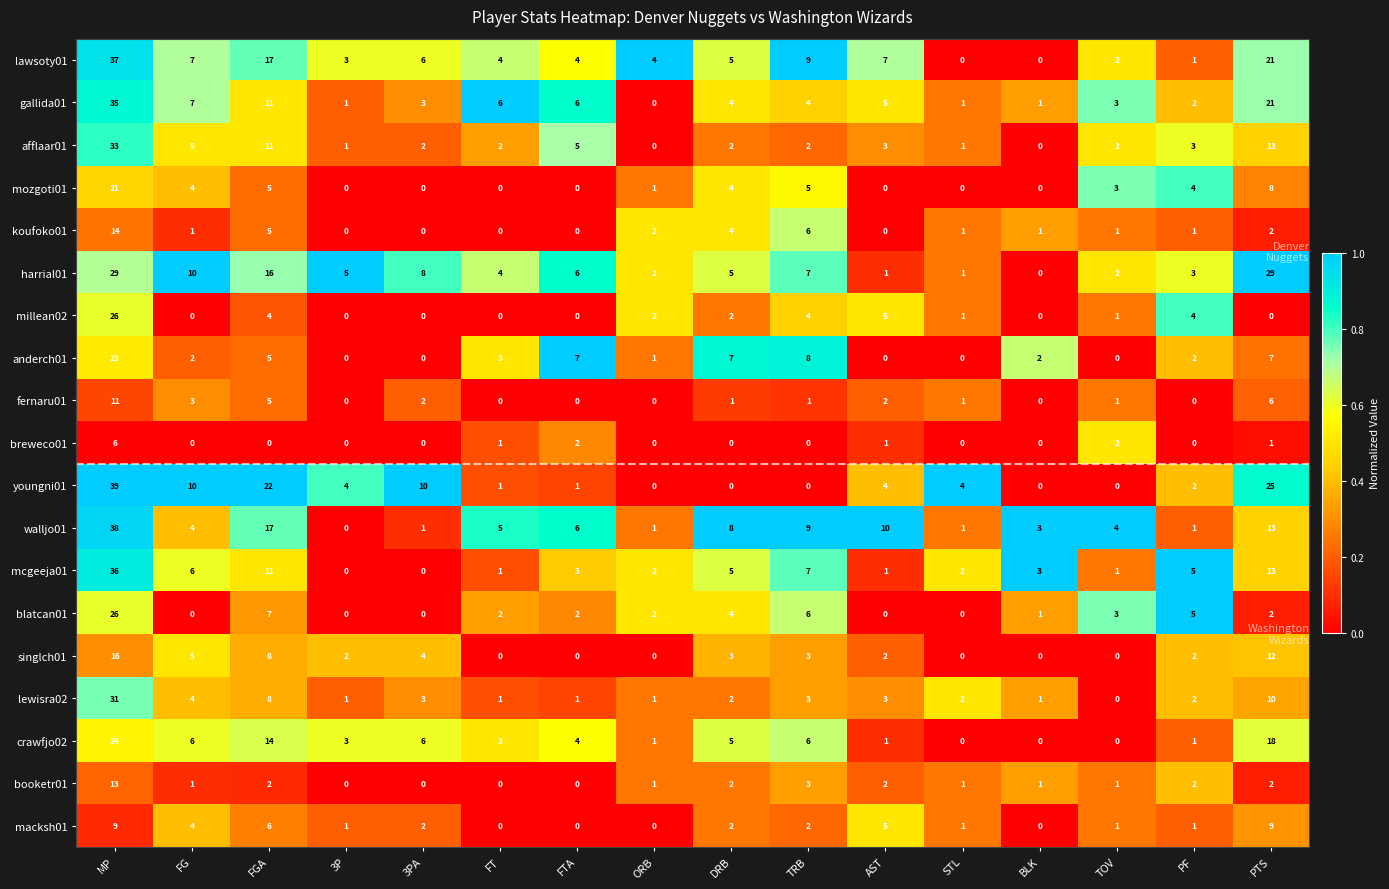

What is the difference between the second highest and second lowest values in the mozgoti01 series?

8